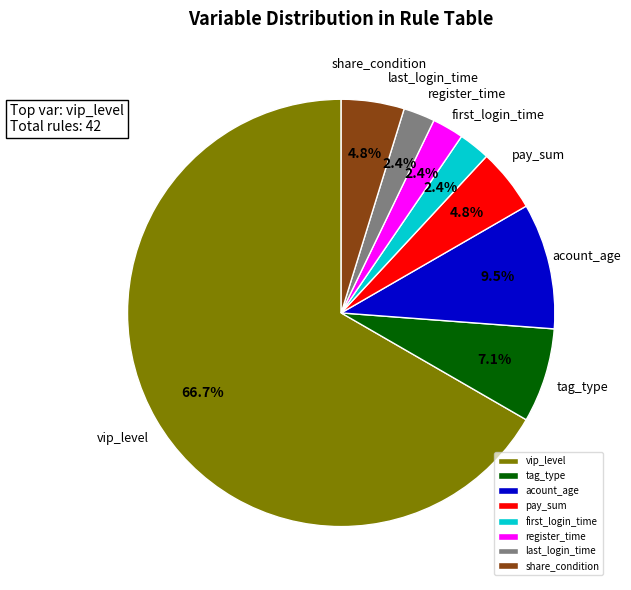

Which category has the biggest portion of the pie?

vip_level